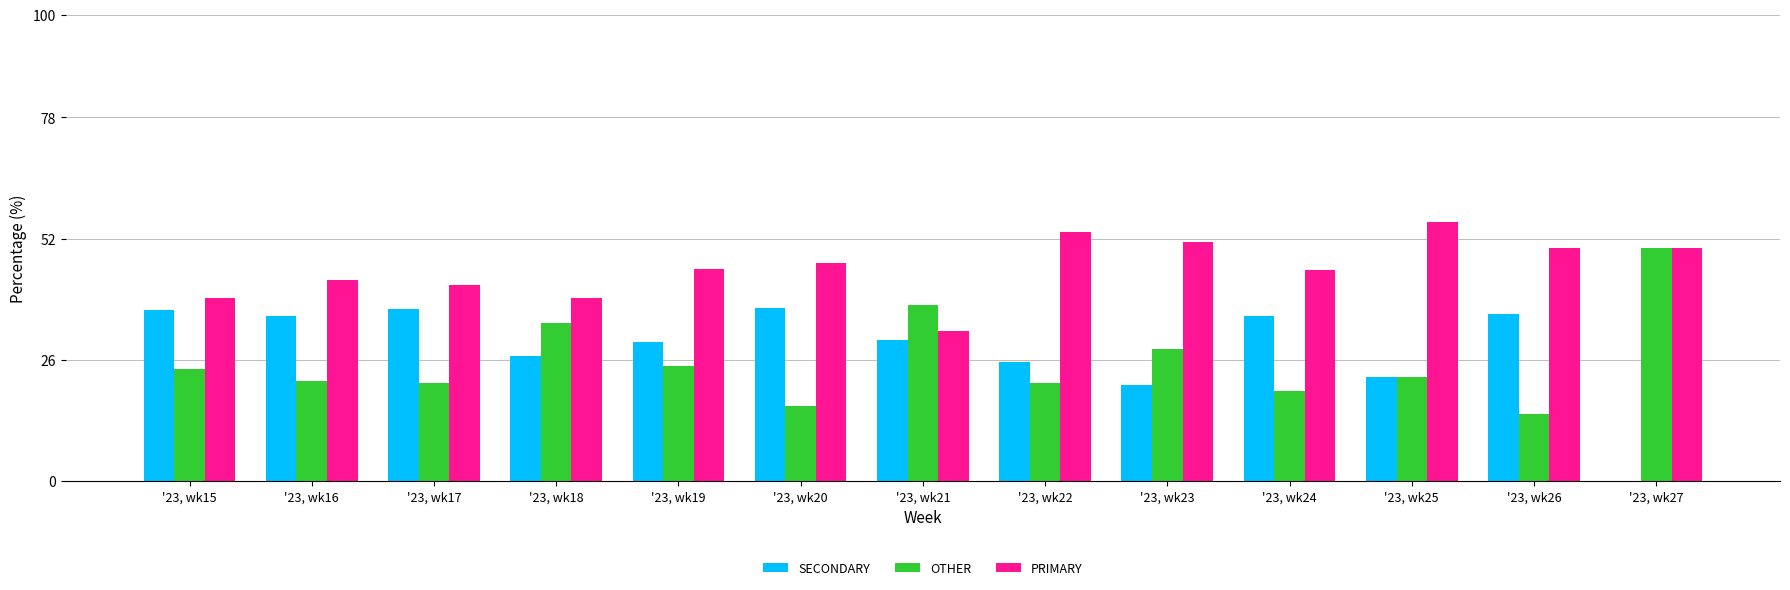

Count the number of data series in this chart.

3